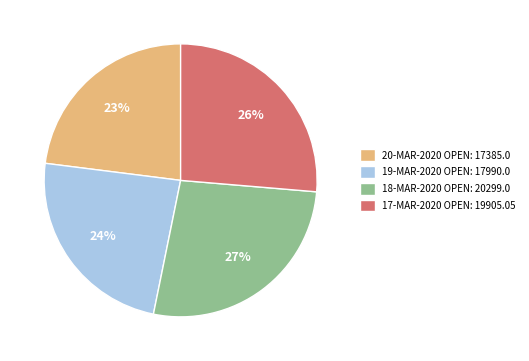

Rank the categories by value from lowest to highest.

20-MAR-2020 OPEN: 17385.0, 19-MAR-2020 OPEN: 17990.0, 17-MAR-2020 OPEN: 19905.05, 18-MAR-2020 OPEN: 20299.0